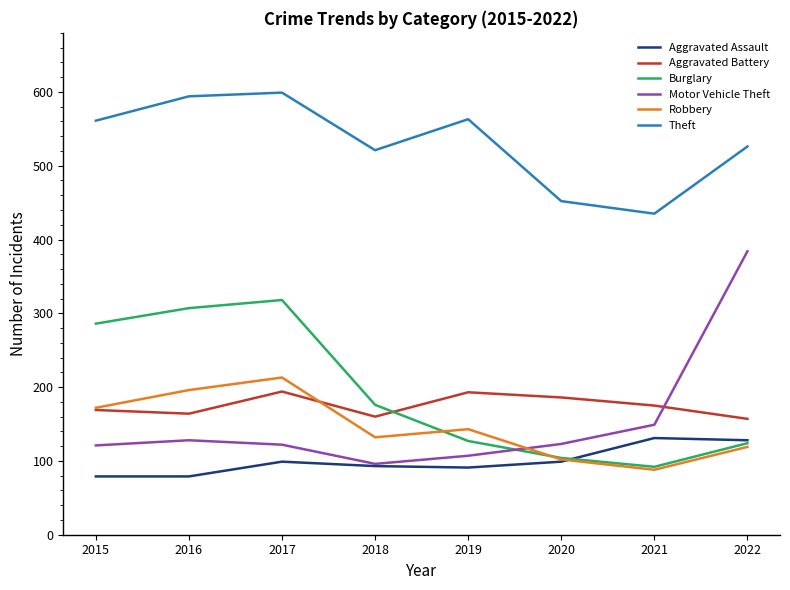

How many lines are shown in the chart?

6